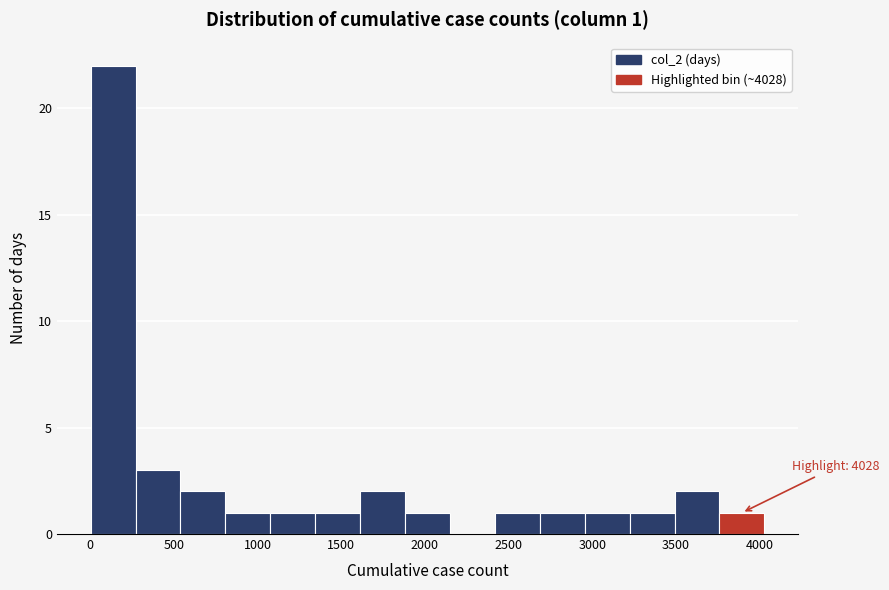

Which range on the x-axis has the tallest bar?

0 to 250